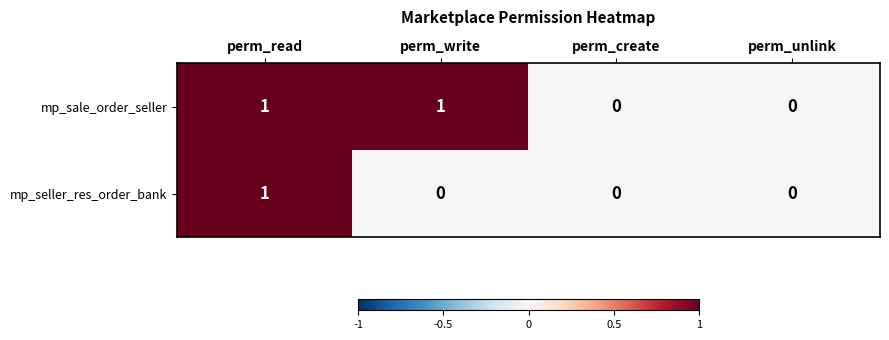

Rank the series by their average value, from lowest to highest.

mp_seller_res_order_bank, mp_sale_order_seller